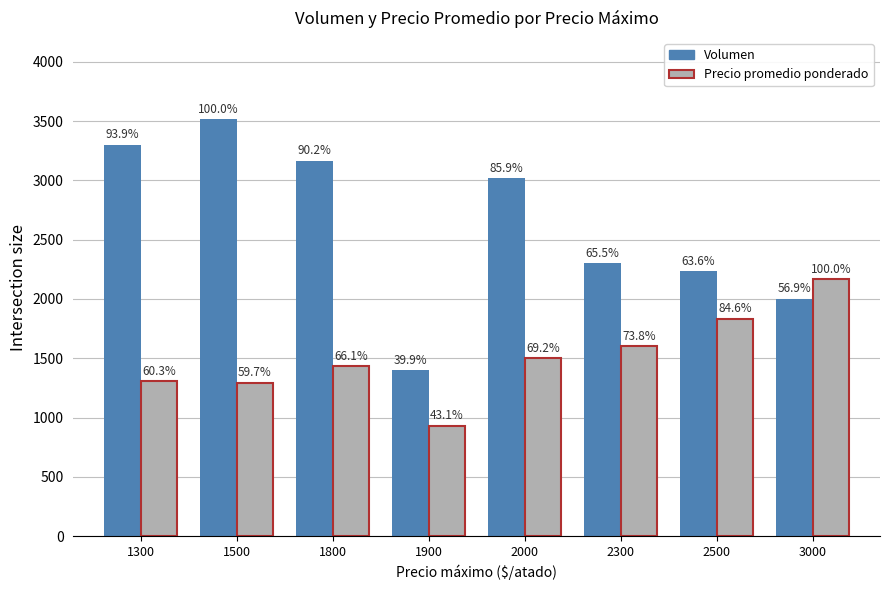

Are the bars horizontal?

No